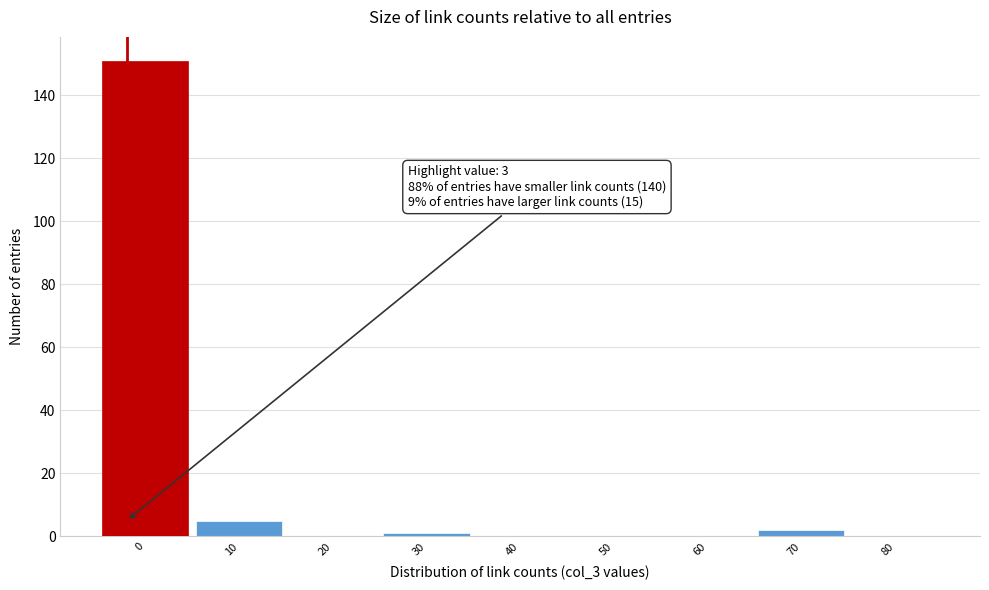

Reading left to right, extract all data points from this chart.

0=151	10=5	20=0	30=1	40=0	50=0	60=0	70=2	80=0